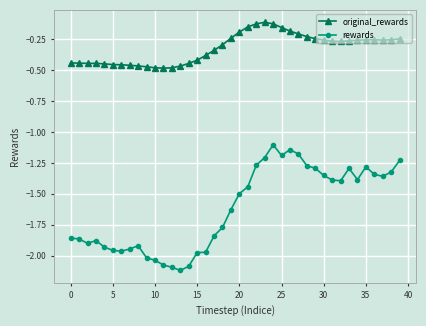

List the series in order of their overall mean, highest first.

original_rewards, rewards